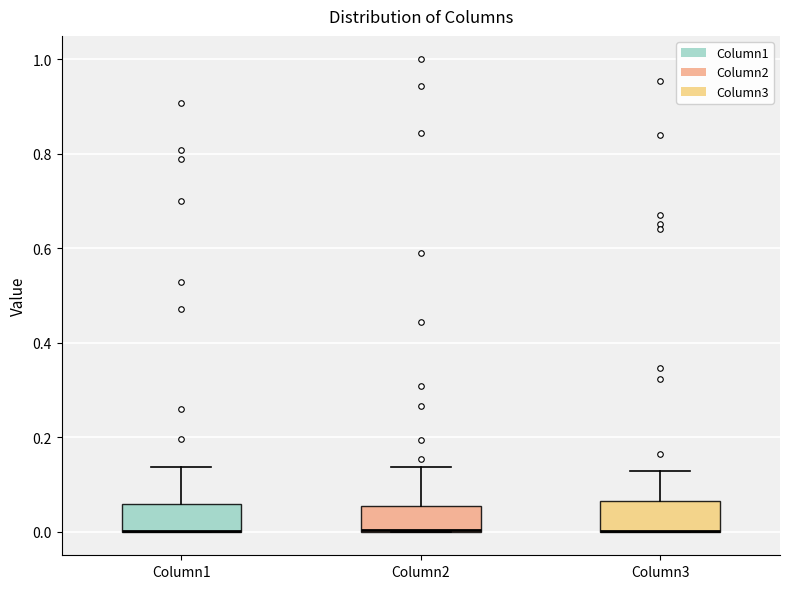

Reading left to right, transcribe this box plot: for each box, give where its median line is, the range the box spans, and where its two whiskers end, as read against the y-axis. The values are not printed on the chart, so give them approximately, as read against the axis.

Column1: median 0.00 (drawn on the box's lower edge), box 0.00 to 0.06, whiskers 0.00 to 0.14
Column2: median 0.00 (drawn on the box's lower edge), box 0.00 to 0.06, whiskers 0.00 to 0.14
Column3: median 0.00 (drawn on the box's lower edge), box 0.00 to 0.06, whiskers 0.00 to 0.12